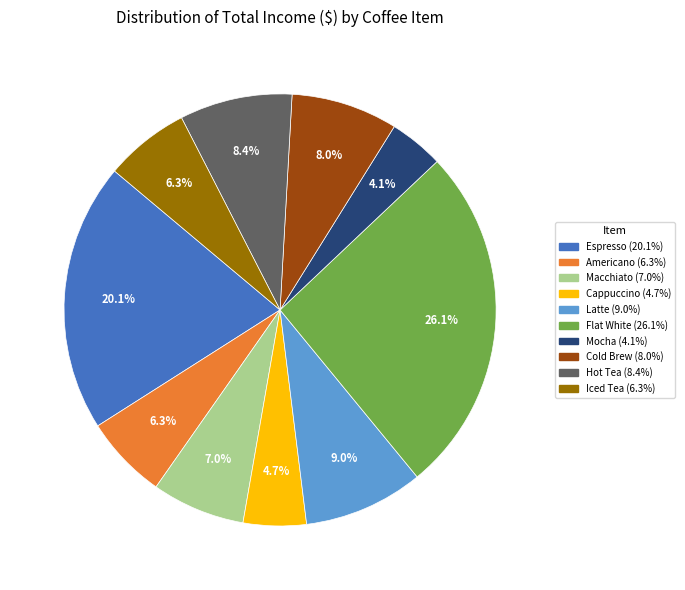

How many segments does this pie chart have?

10